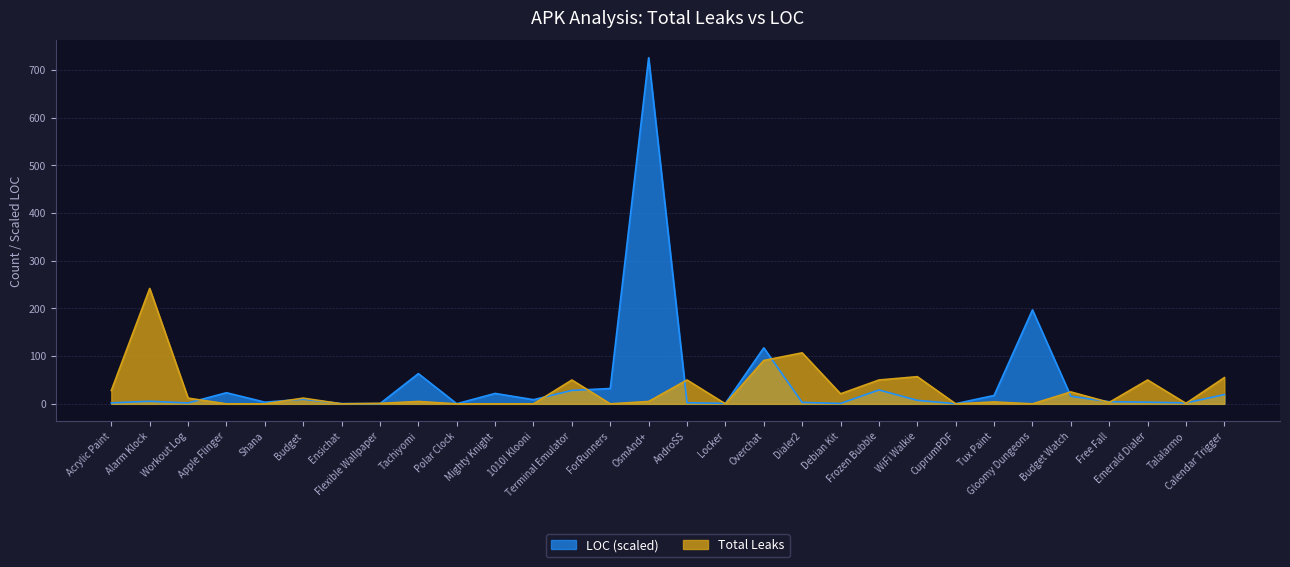

Which series ends up on top after the final intersection of Total and LOC?

Total